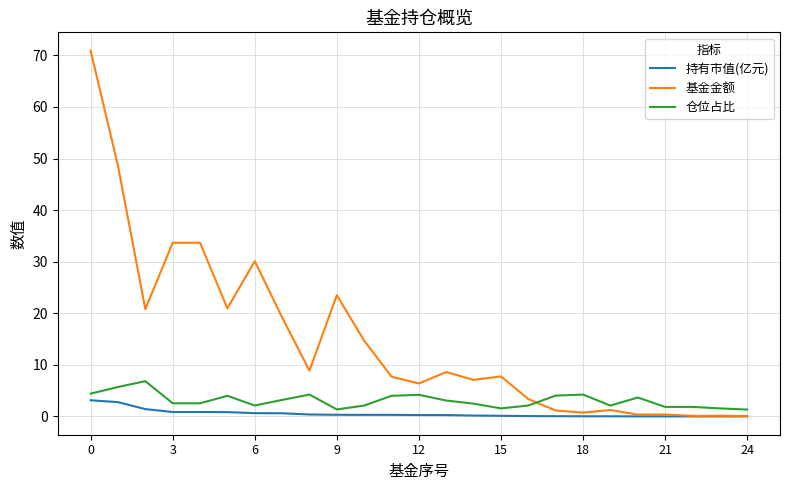

Which series has the largest range (max minus min)?

基金金额